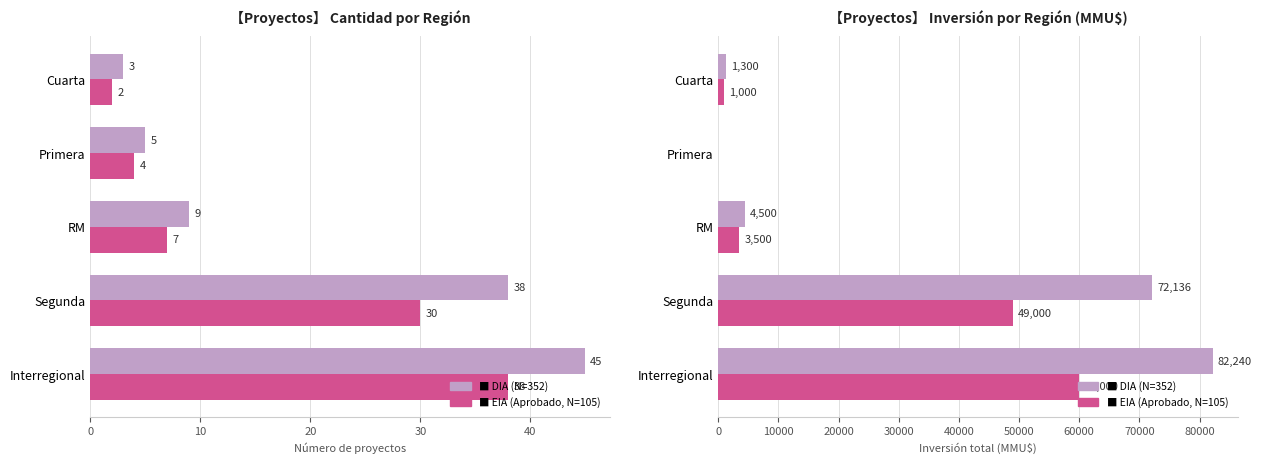

Is it true that EIA (N=105) equals 0 at Primera?

True